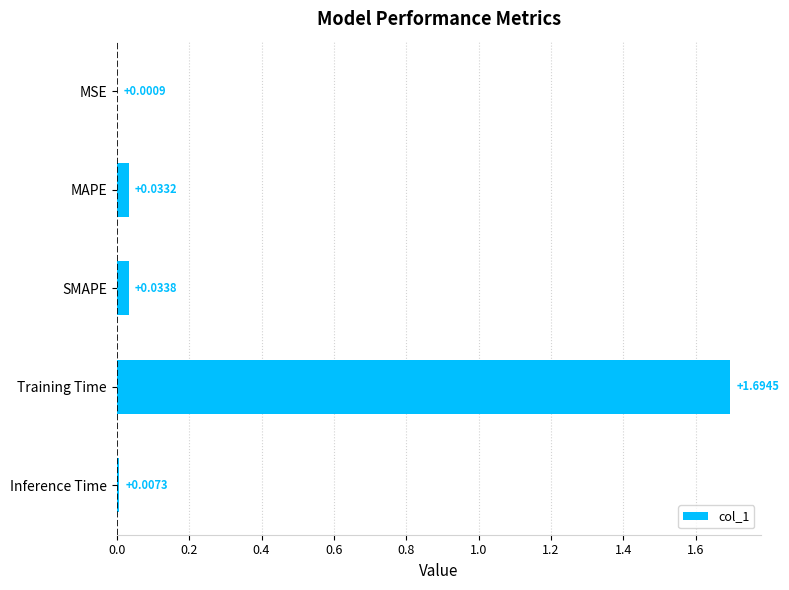

Which category has the highest value across all series?

Training Time